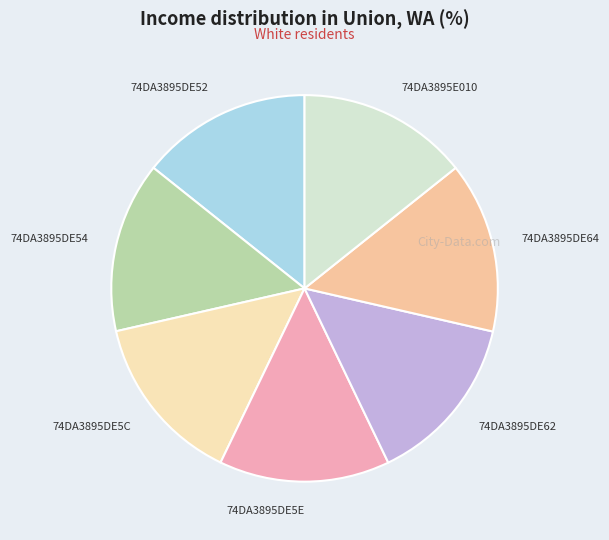

Count the number of slices in the pie.

7